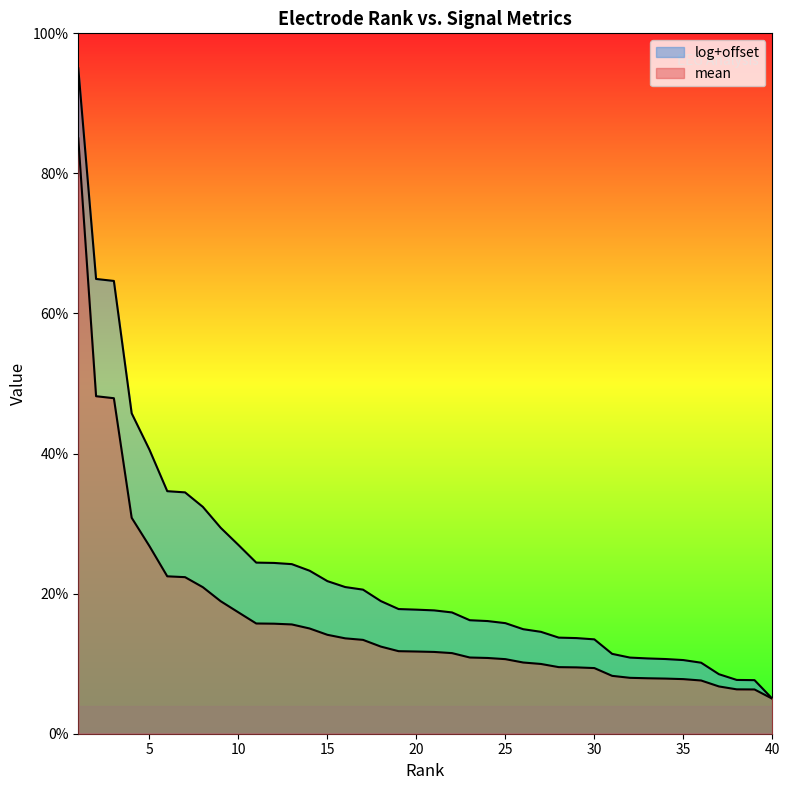

Reading right to left, list all the values displayed in this chart.

mean: 40=0.1	39=0.1	38=0.1	37=0.1	36=0.1	35=0.1	34=0.1	33=0.1	32=0.1	31=0.1	30=0.1	29=0.1	28=0.1	27=0.1	26=0.1	25=0.1	24=0.1	23=0.1	22=0.1	21=0.1	20=0.1	19=0.1	18=0.1	17=0.1	16=0.1	15=0.1	14=0.2	13=0.2	12=0.2	11=0.2	10=0.2	9=0.2	8=0.2	7=0.2	6=0.2	5=0.3	4=0.3	3=0.5	2=0.5	1=0.9
log+offset: 40=0.1	39=0.1	38=0.1	37=0.1	36=0.1	35=0.1	34=0.1	33=0.1	32=0.1	31=0.1	30=0.1	29=0.1	28=0.1	27=0.1	26=0.1	25=0.2	24=0.2	23=0.2	22=0.2	21=0.2	20=0.2	19=0.2	18=0.2	17=0.2	16=0.2	15=0.2	14=0.2	13=0.2	12=0.2	11=0.2	10=0.3	9=0.3	8=0.3	7=0.3	6=0.3	5=0.4	4=0.5	3=0.6	2=0.6	1=1.0